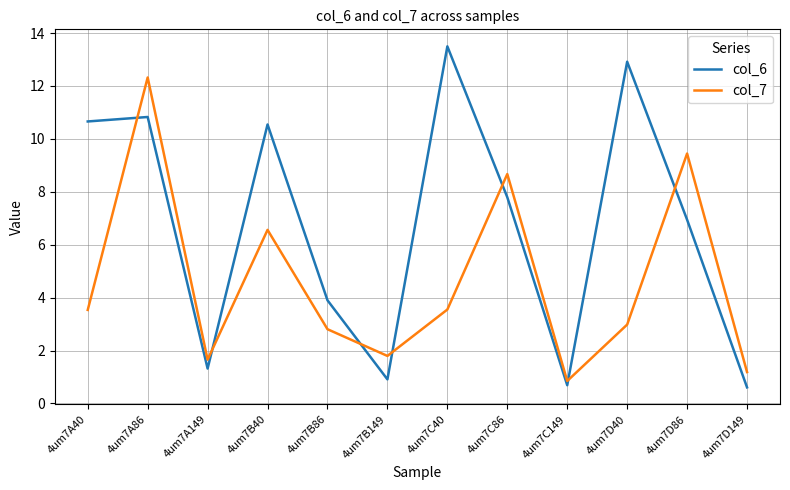

Where is the first local maximum for col_6?

4um7A86